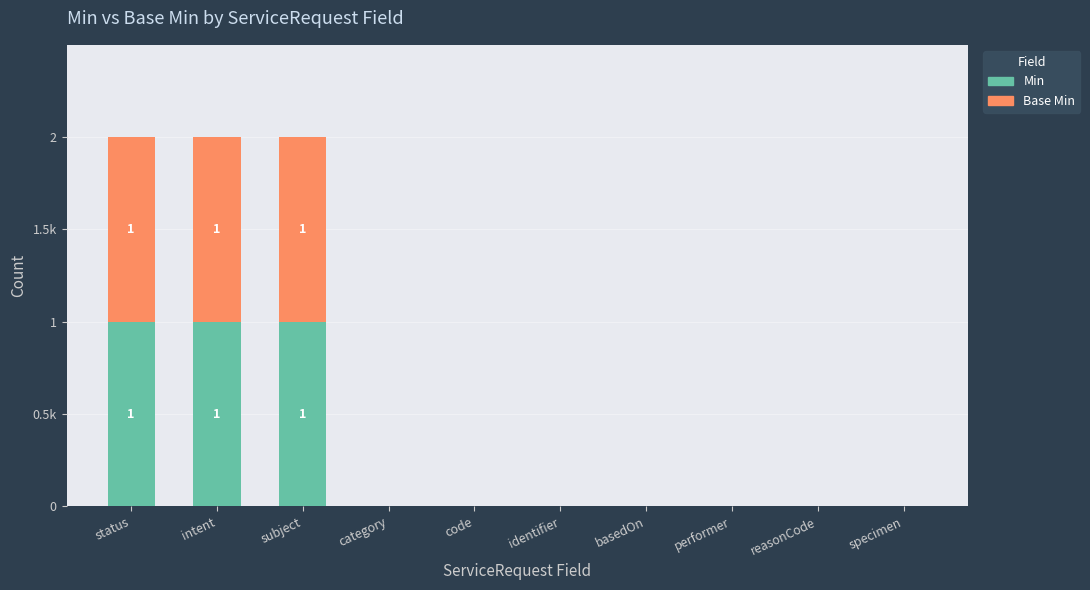

What are all the series names shown in the legend?

Min, Base Min